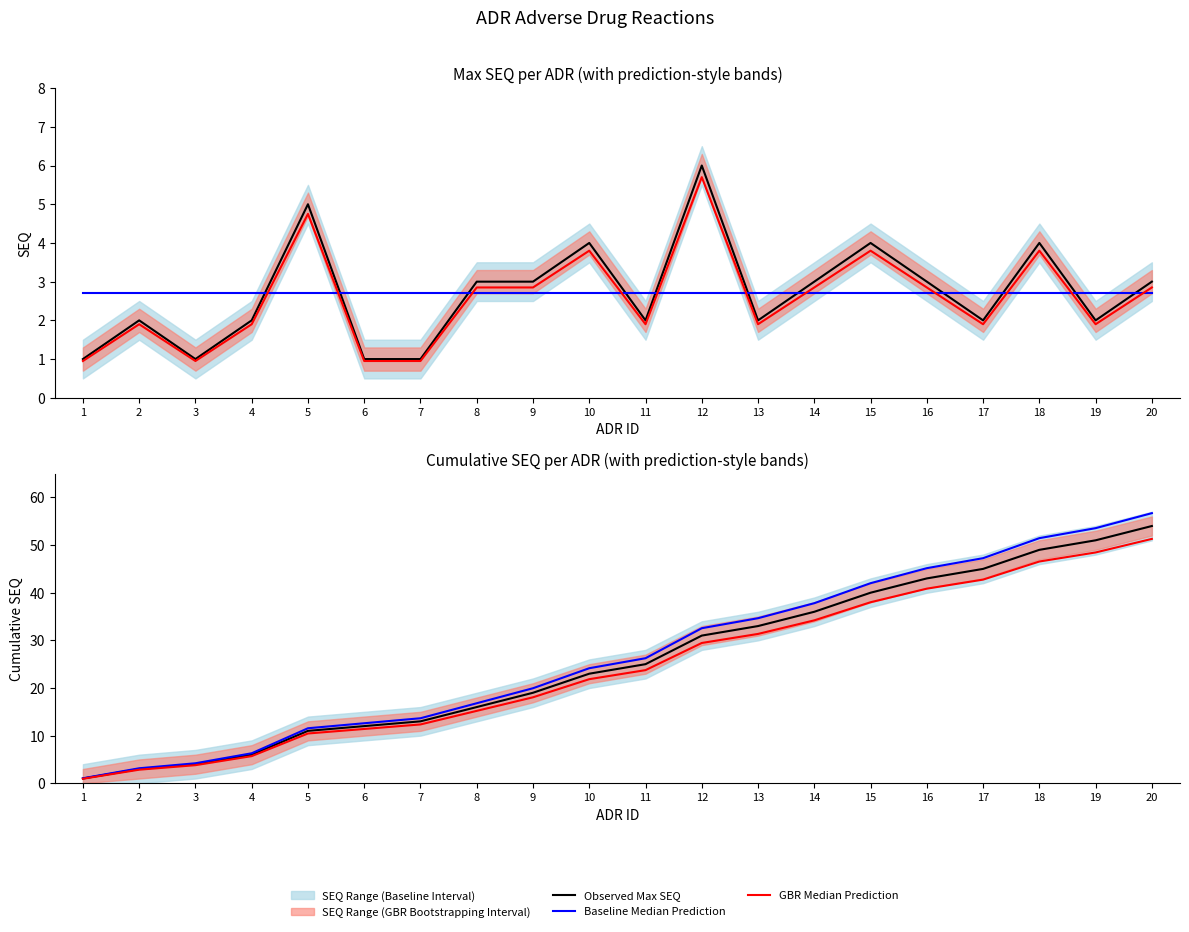

List the labels in order of Observed Cumulative SEQ value, smallest first.

1, 2, 3, 4, 5, 6, 7, 8, 9, 10, 11, 12, 13, 14, 15, 16, 17, 18, 19, 20